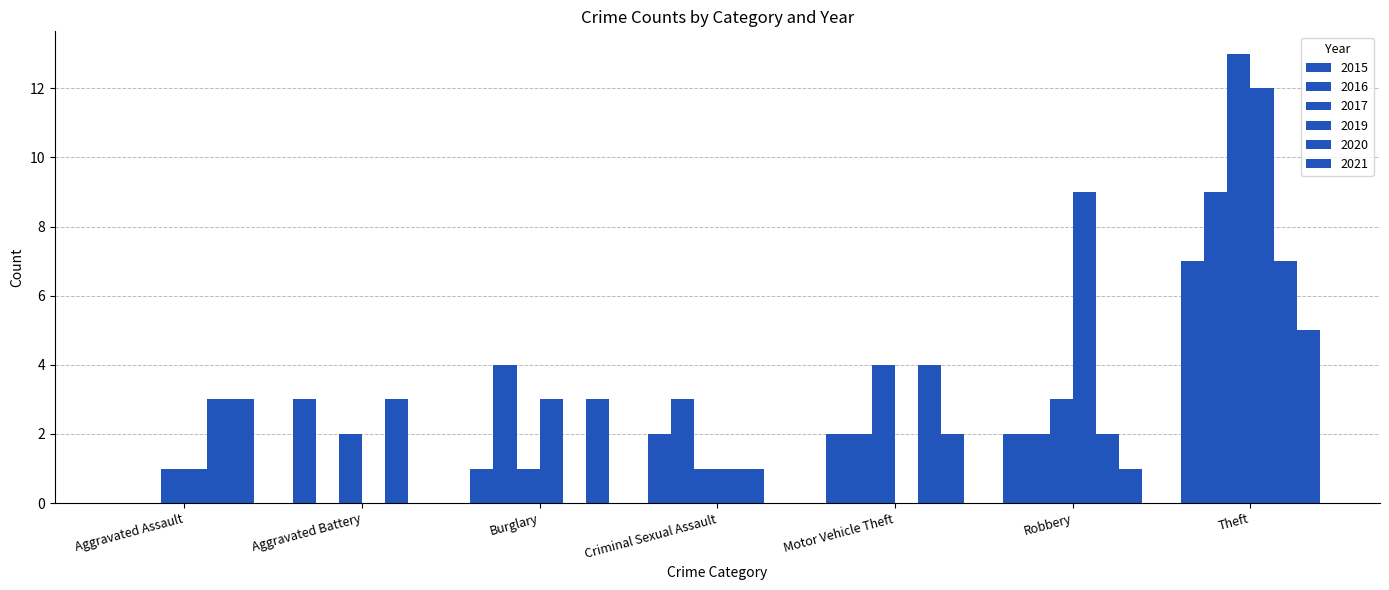

How many positive values does the 2020 series have?

6